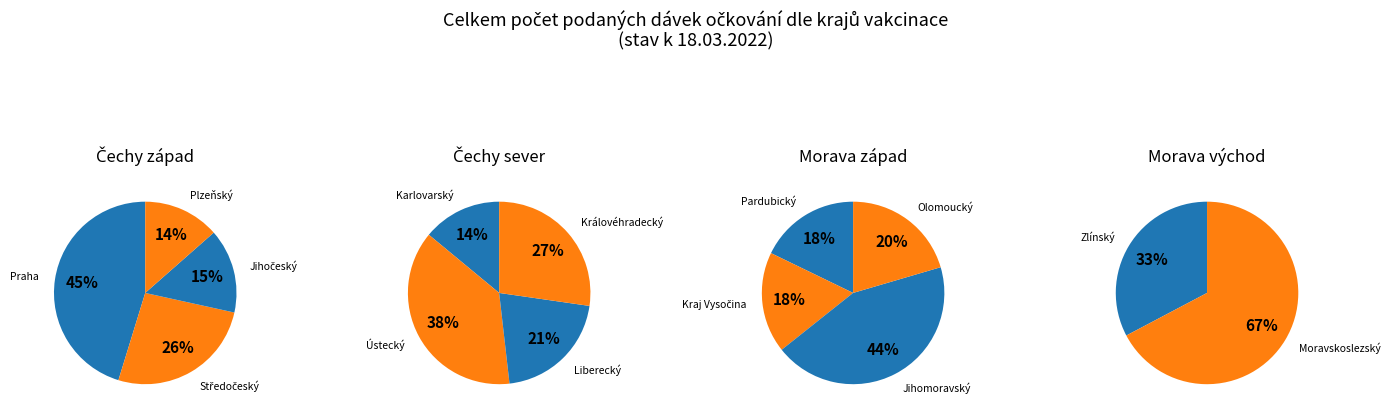

True or false: Olomoucký kraj accounts for 17% of the total.

False